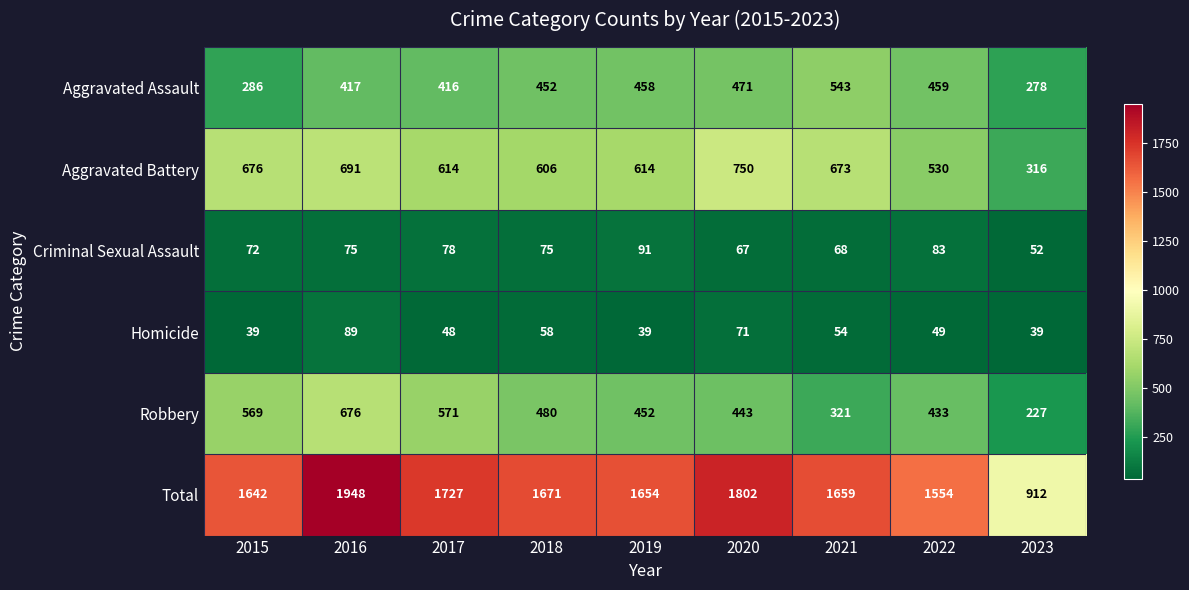

What is the difference between the Homicide values at 2023 and 2018?

19